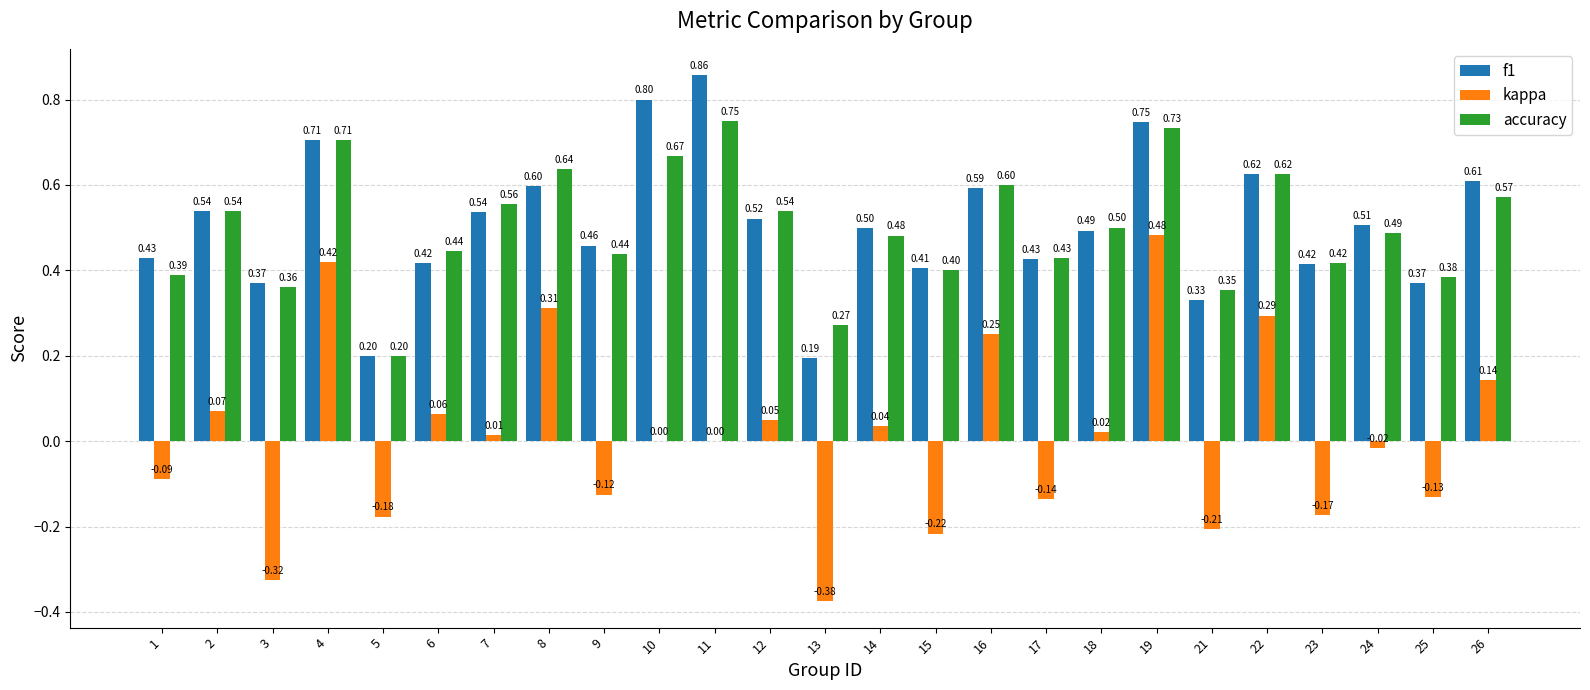

What is the maximum value for accuracy?

0.8